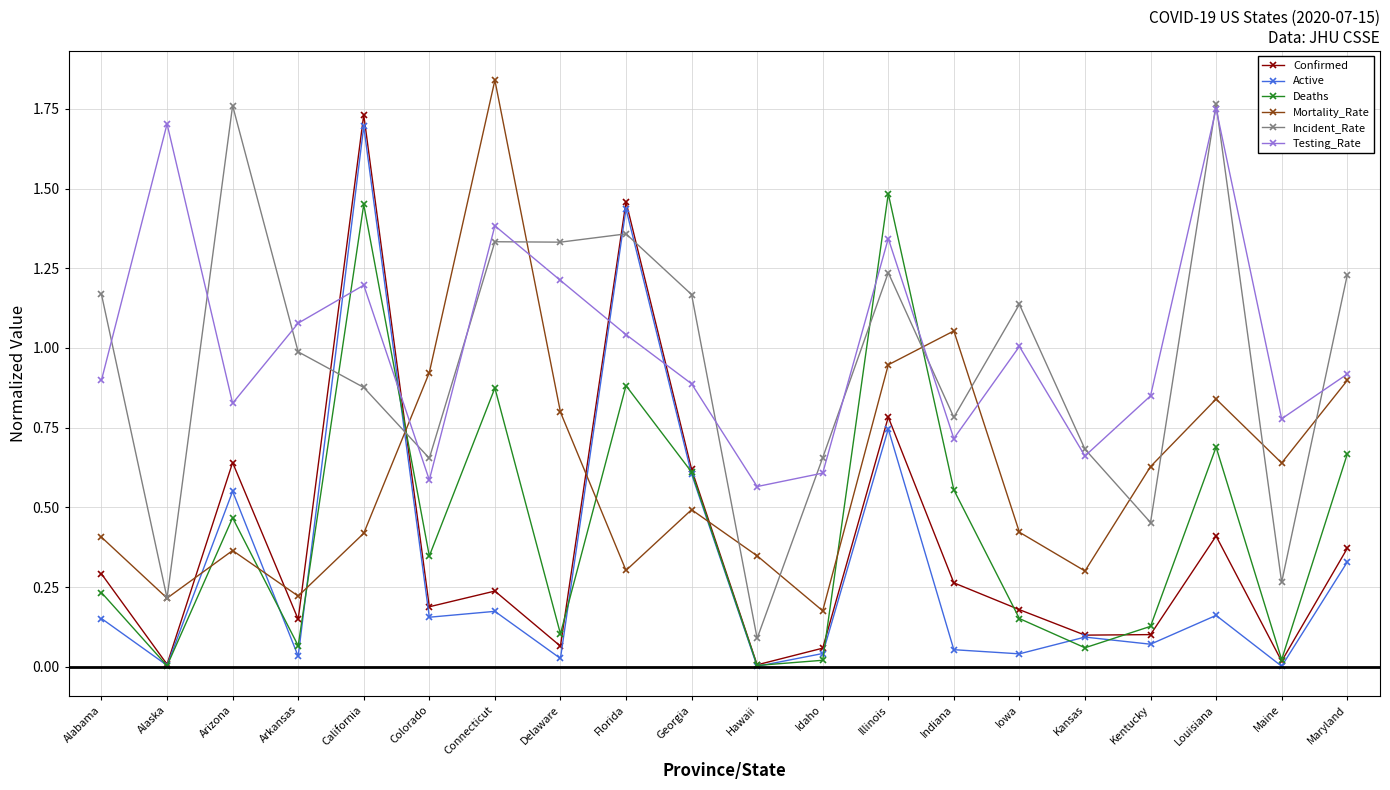

True or false: Testing_Rate has more than 0 points higher than both neighbors.

True